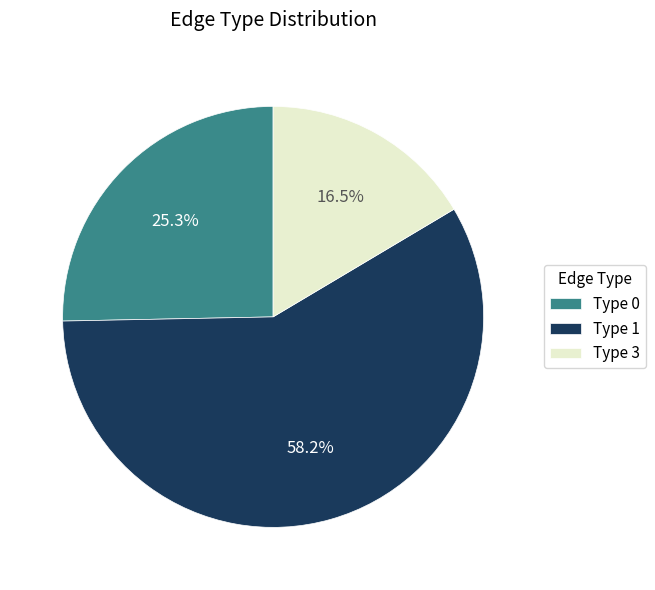

Which has a higher value, Type 1 or Type 3?

Type 1